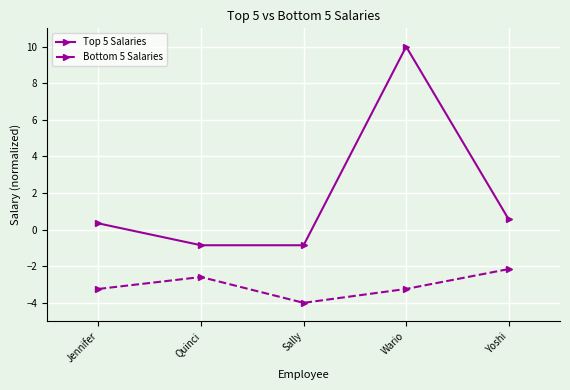

The Top 5 Salaries series shows 3.2 at Wario. True or false?

False